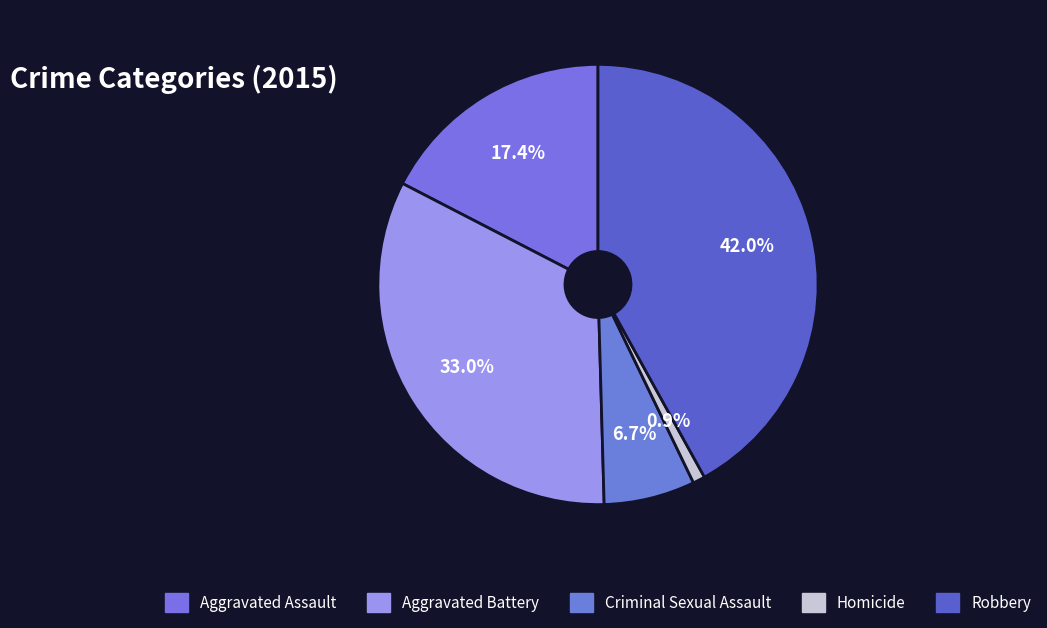

What is the total percentage of Aggravated Battery and Aggravated Assault?

50.4%